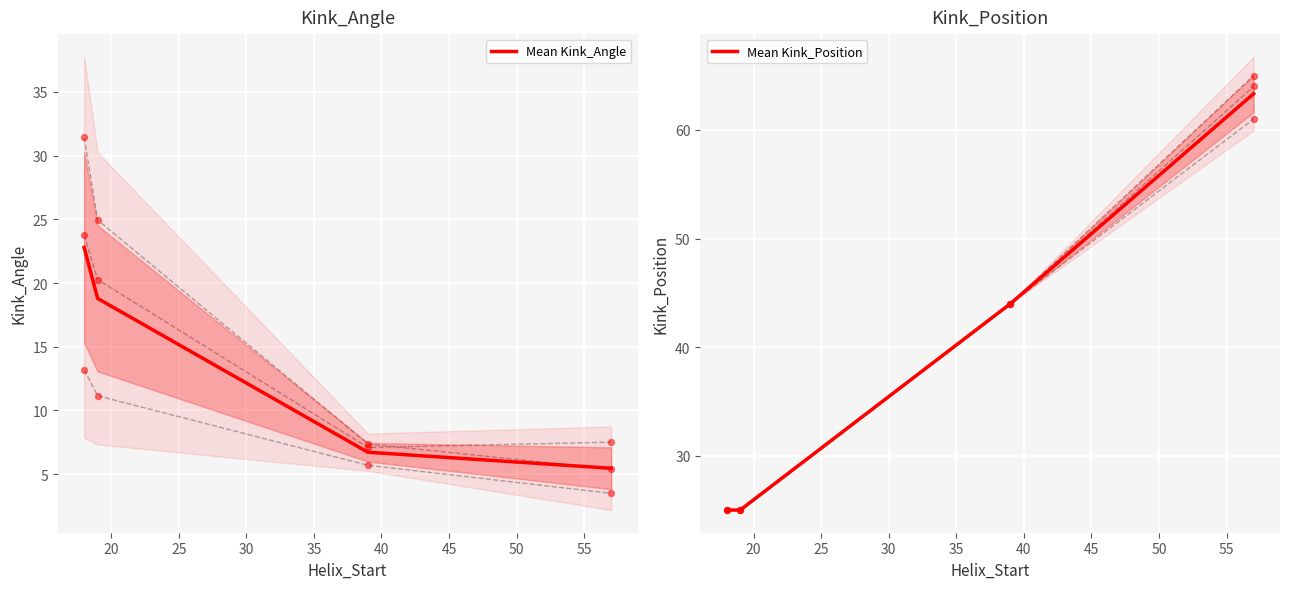

What is the lowest value of the Mean Kink_Angle series?

5.5